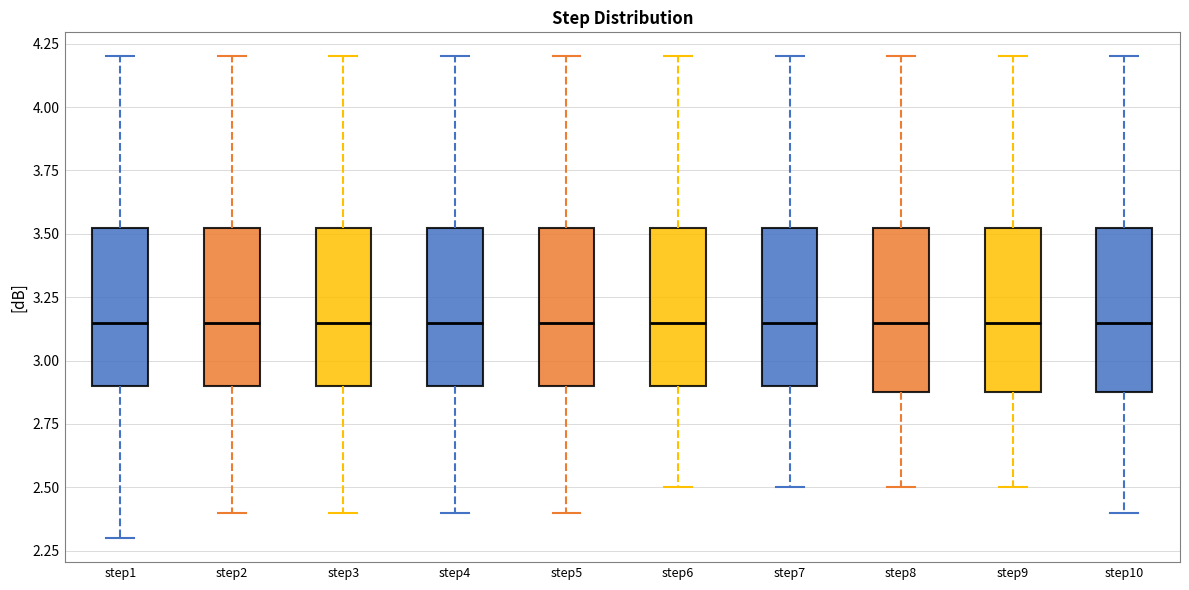

Reading left to right, read every box against the y-axis: the position of its median line, the range the box covers, and the ends of its whiskers. The values are not printed on the chart, so give them approximately, as read against the axis.

step1: median 3.15, box 2.90 to 3.55, whiskers 2.30 to 4.20
step2: median 3.15, box 2.90 to 3.55, whiskers 2.40 to 4.20
step3: median 3.15, box 2.90 to 3.55, whiskers 2.40 to 4.20
step4: median 3.15, box 2.90 to 3.55, whiskers 2.40 to 4.20
step5: median 3.15, box 2.90 to 3.55, whiskers 2.40 to 4.20
step6: median 3.15, box 2.90 to 3.55, whiskers 2.50 to 4.20
step7: median 3.15, box 2.90 to 3.55, whiskers 2.50 to 4.20
step8: median 3.15, box 2.90 to 3.55, whiskers 2.50 to 4.20
step9: median 3.15, box 2.90 to 3.55, whiskers 2.50 to 4.20
step10: median 3.15, box 2.90 to 3.55, whiskers 2.40 to 4.20